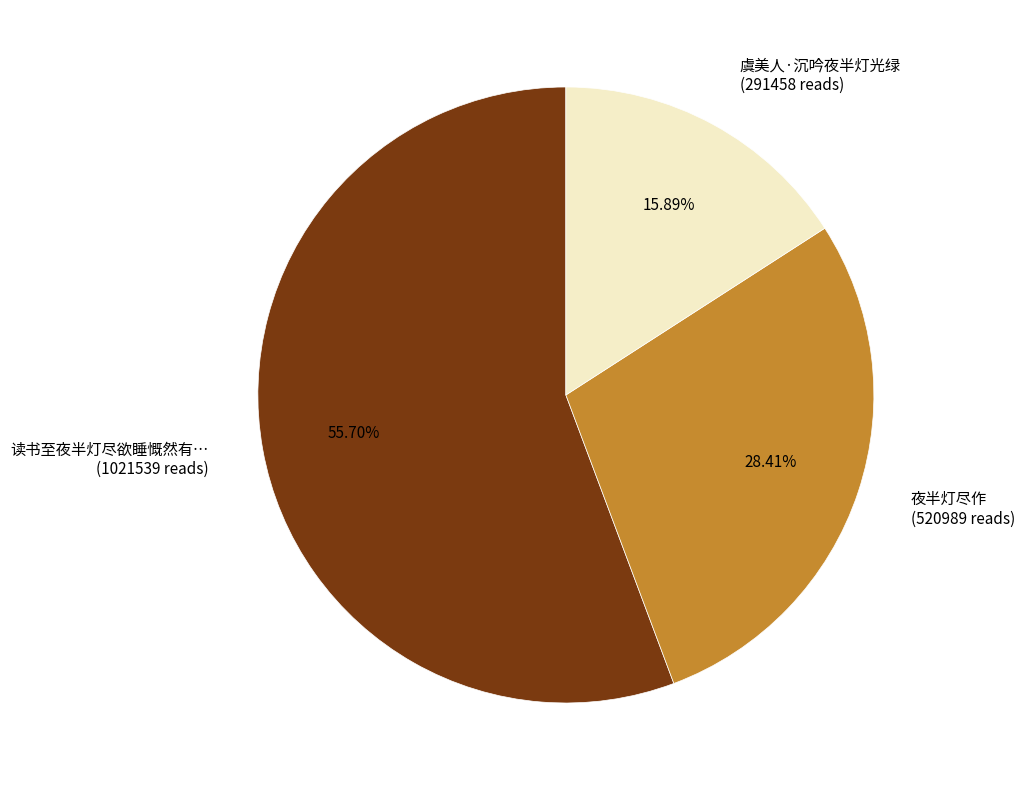

Rank the categories by value from lowest to highest.

虞美人·沉吟夜半灯光绿 (291458 reads), 夜半灯尽作 (520989 reads), 读书至夜半灯尽欲睡慨然有… (1021539 reads)